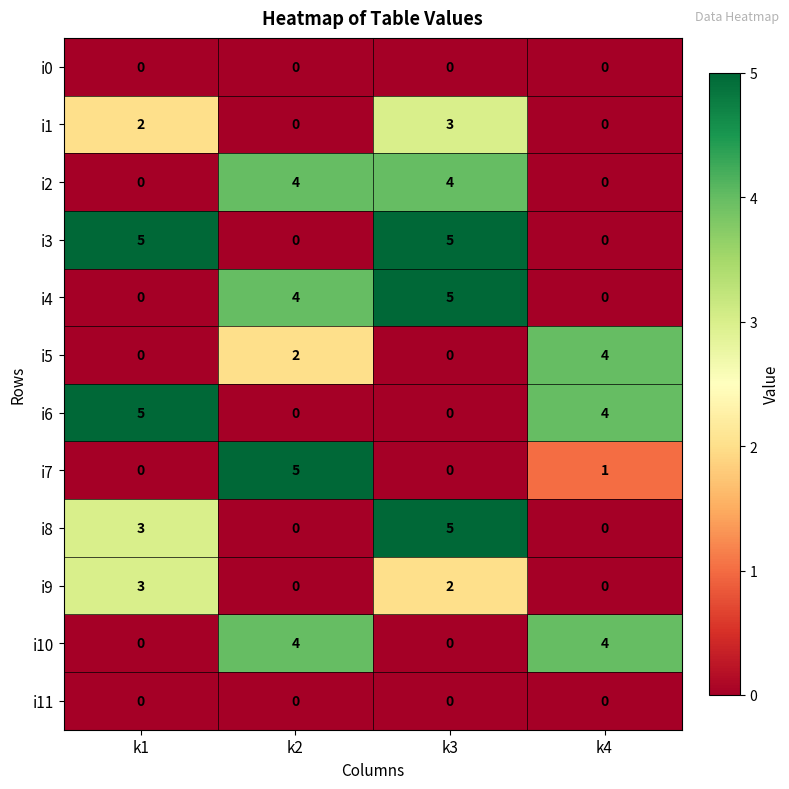

What is the total value across all series at k4?

13